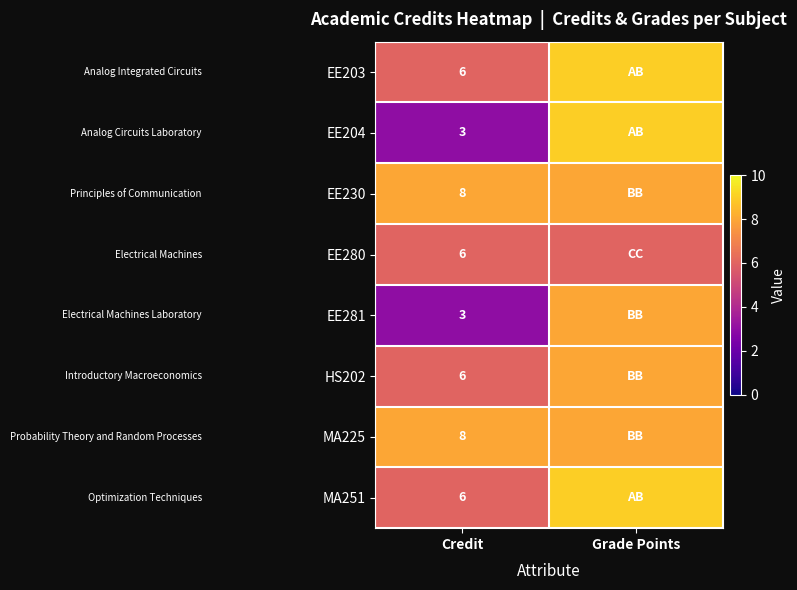

What is the difference between the highest and lowest values at Credit?

5